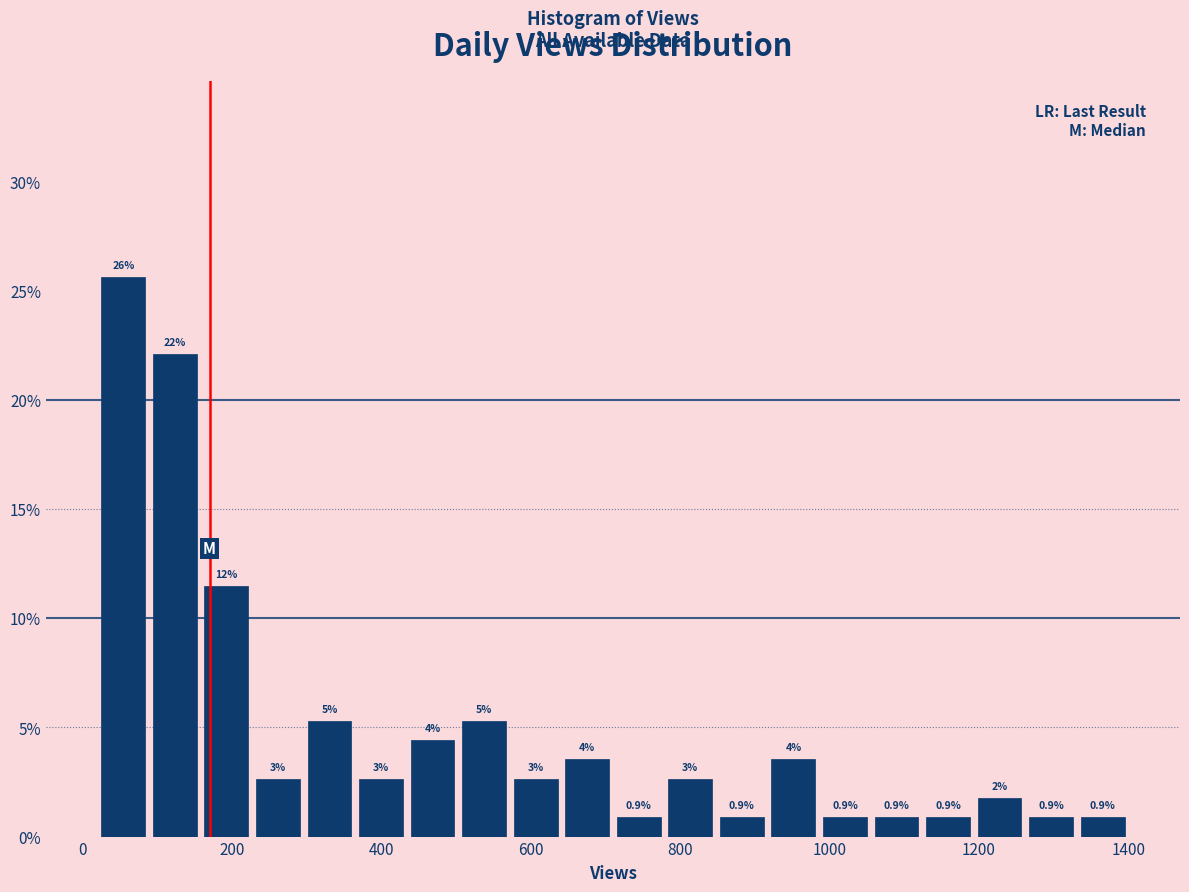

Read against the x-axis, roughly where is the centre of the tallest bar?

60